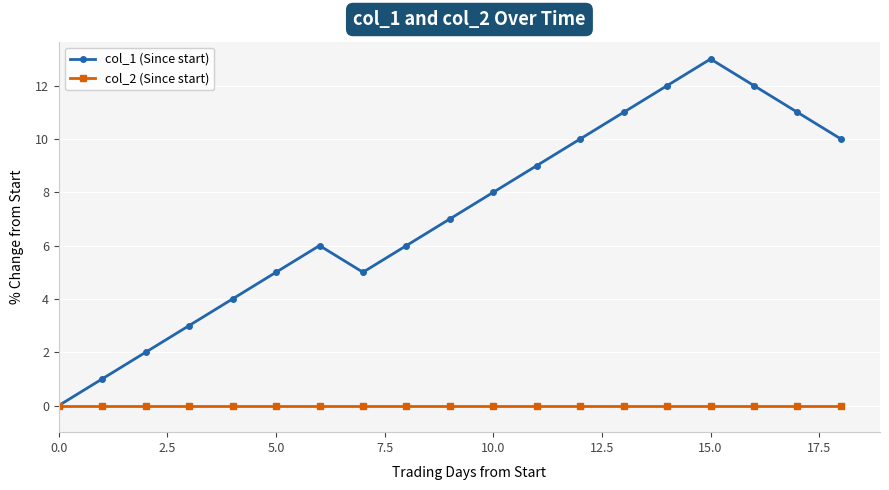

Which series has the largest range (max minus min)?

col_1 (Since start)